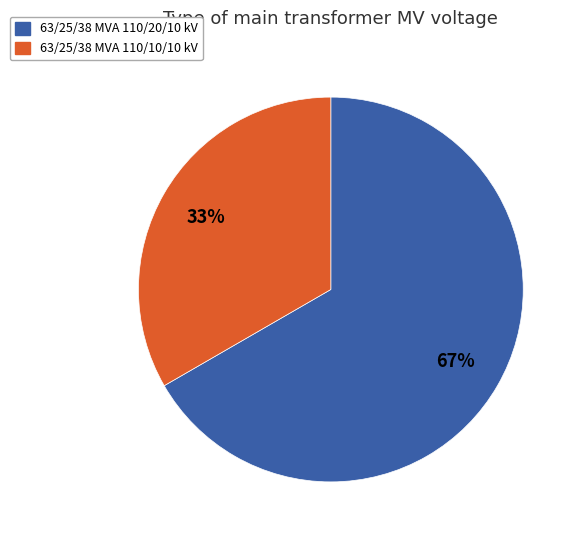

Rank the categories by value from highest to lowest.

63/25/38 MVA 110/20/10 kV, 63/25/38 MVA 110/10/10 kV